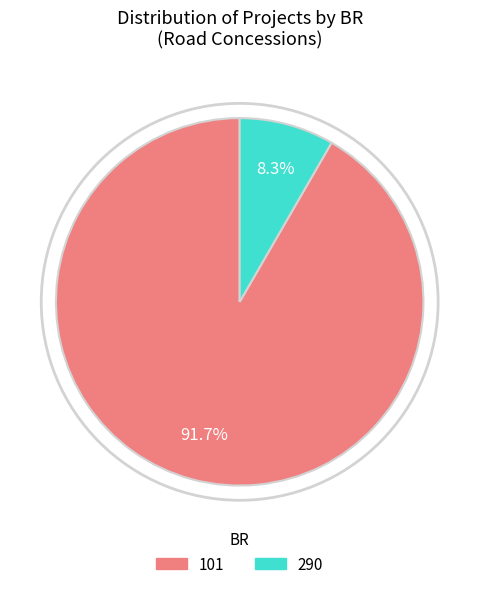

Is there any slice that represents more than half of the pie?

Yes